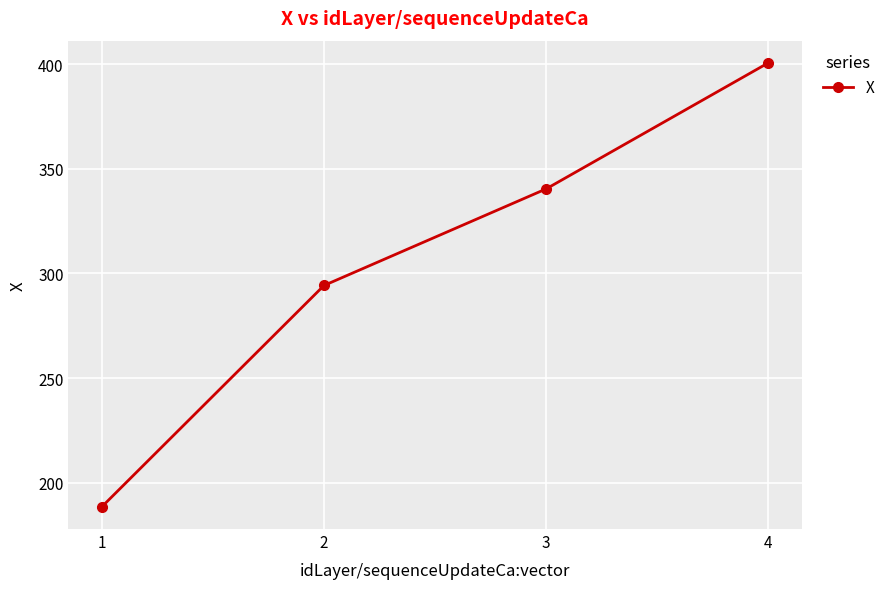

What value does the data have at 2?

294.3